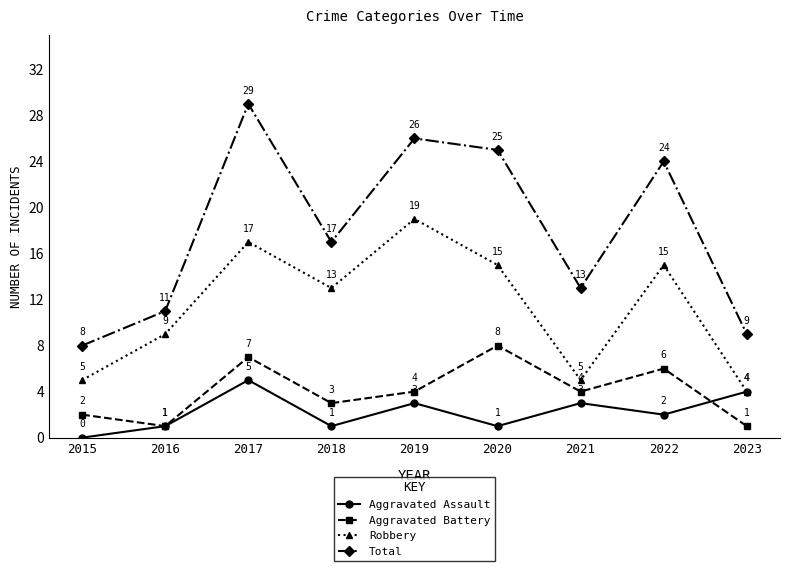

At 2021, list the series in order from largest to smallest.

Total, Robbery, Aggravated Battery, Aggravated Assault